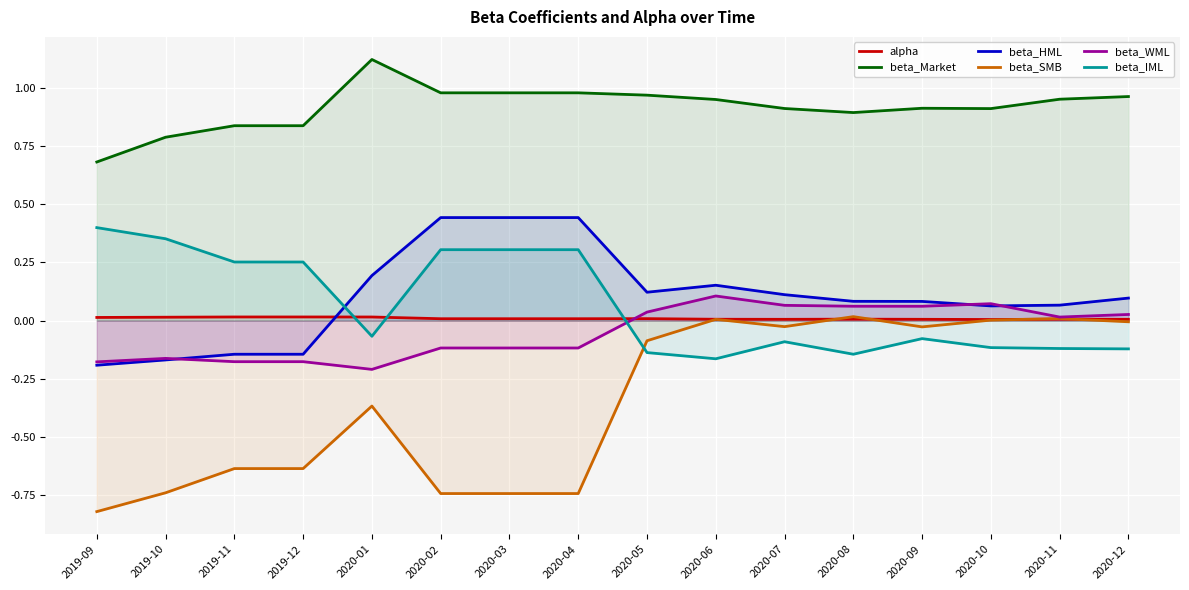

Reading right to left, list all the values displayed in this chart.

alpha: 2020-12=0.0	2020-11=0.0	2020-10=0.0	2020-09=0.0	2020-08=0.0	2020-07=0.0	2020-06=0.0	2020-05=0.0	2020-04=0.0	2020-03=0.0	2020-02=0.0	2020-01=0.0	2019-12=0.0	2019-11=0.0	2019-10=0.0	2019-09=0.0
beta_Market: 2020-12=1.0	2020-11=0.9	2020-10=0.9	2020-09=0.9	2020-08=0.9	2020-07=0.9	2020-06=0.9	2020-05=1.0	2020-04=1.0	2020-03=1.0	2020-02=1.0	2020-01=1.1	2019-12=0.8	2019-11=0.8	2019-10=0.8	2019-09=0.7
beta_HML: 2020-12=0.1	2020-11=0.1	2020-10=0.1	2020-09=0.1	2020-08=0.1	2020-07=0.1	2020-06=0.2	2020-05=0.1	2020-04=0.4	2020-03=0.4	2020-02=0.4	2020-01=0.2	2019-12=-0.1	2019-11=-0.1	2019-10=-0.2	2019-09=-0.2
beta_SMB: 2020-12=-0.0	2020-11=0.0	2020-10=0.0	2020-09=-0.0	2020-08=0.0	2020-07=-0.0	2020-06=0.0	2020-05=-0.1	2020-04=-0.7	2020-03=-0.7	2020-02=-0.7	2020-01=-0.4	2019-12=-0.6	2019-11=-0.6	2019-10=-0.7	2019-09=-0.8
beta_WML: 2020-12=0.0	2020-11=0.0	2020-10=0.1	2020-09=0.1	2020-08=0.1	2020-07=0.1	2020-06=0.1	2020-05=0.0	2020-04=-0.1	2020-03=-0.1	2020-02=-0.1	2020-01=-0.2	2019-12=-0.2	2019-11=-0.2	2019-10=-0.2	2019-09=-0.2
beta_IML: 2020-12=-0.1	2020-11=-0.1	2020-10=-0.1	2020-09=-0.1	2020-08=-0.1	2020-07=-0.1	2020-06=-0.2	2020-05=-0.1	2020-04=0.3	2020-03=0.3	2020-02=0.3	2020-01=-0.1	2019-12=0.3	2019-11=0.3	2019-10=0.4	2019-09=0.4